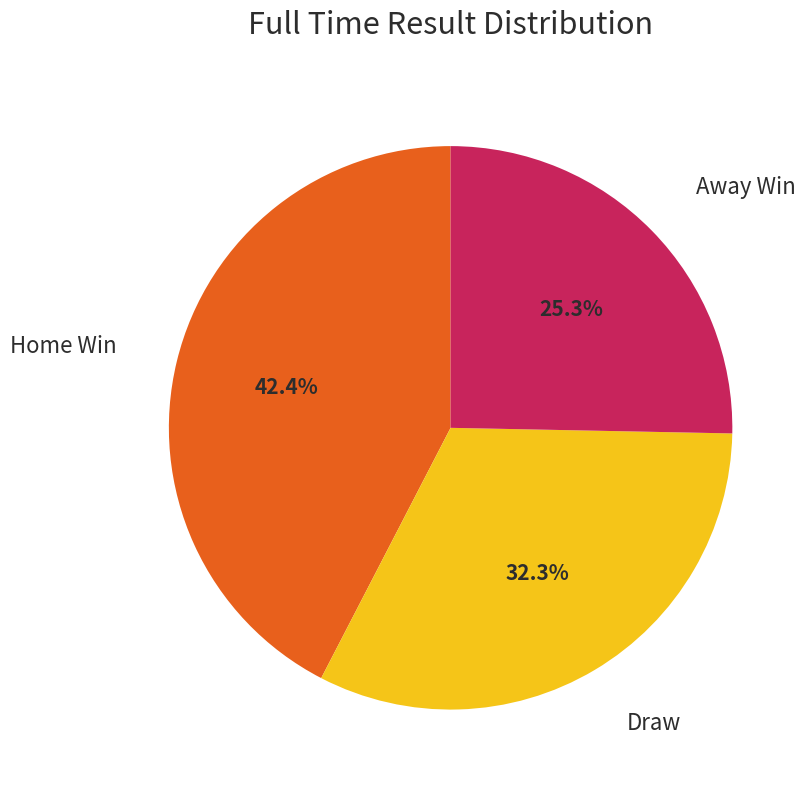

Rank the categories by value from lowest to highest.

Away Win, Draw, Home Win